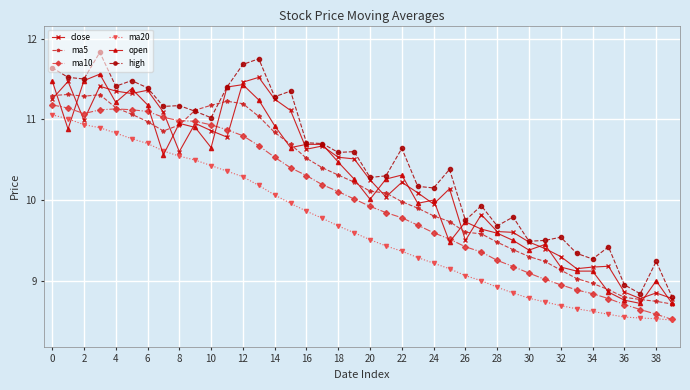

Which series has the largest total across all categories?

high